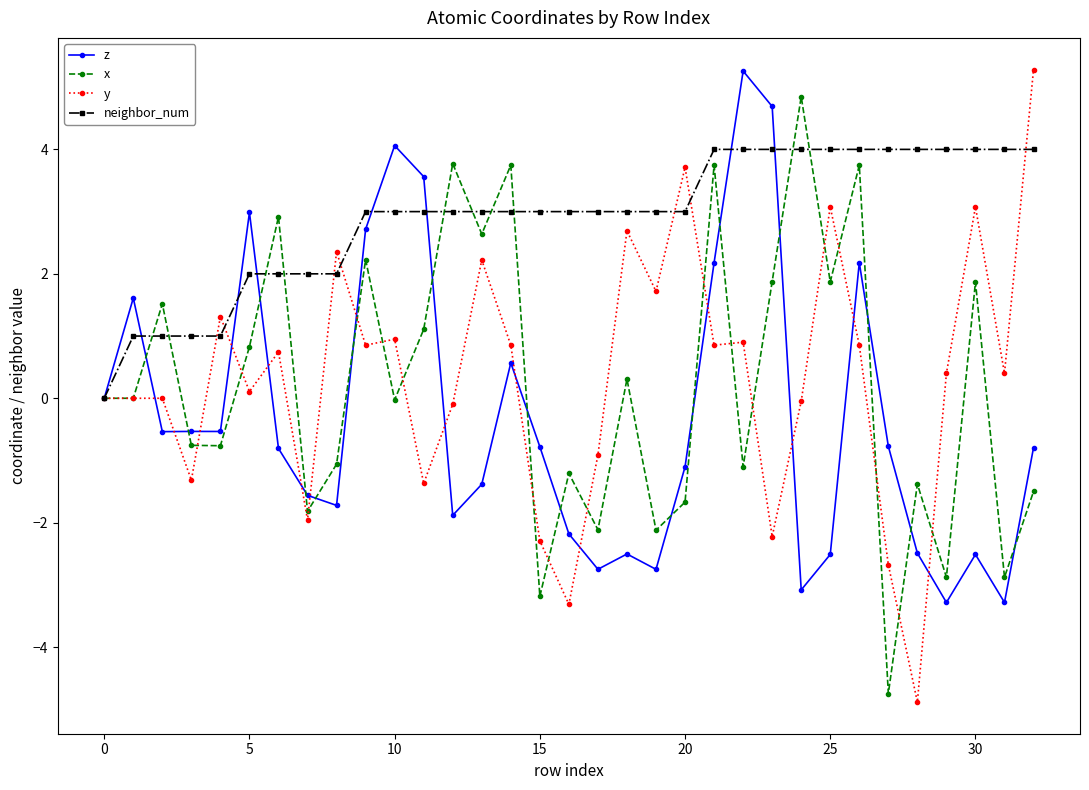

Does the chart have visible grid lines?

No